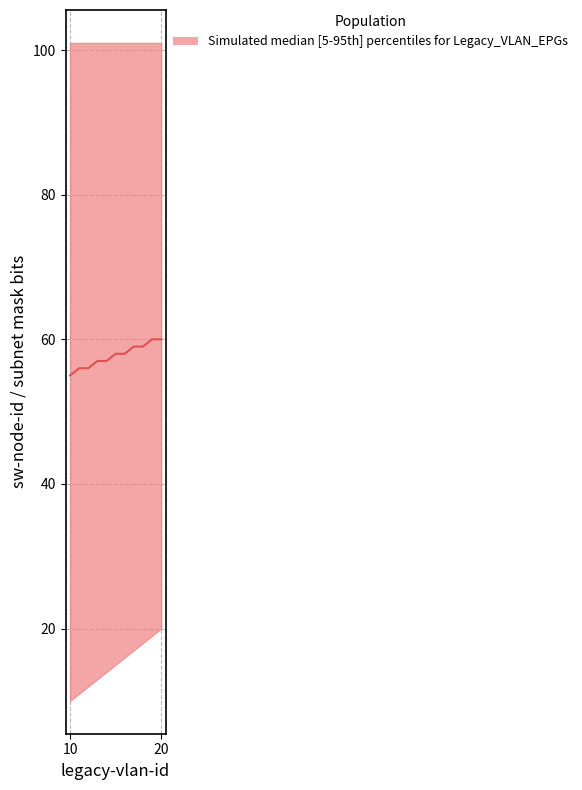

How many categories are shown in the chart?

11